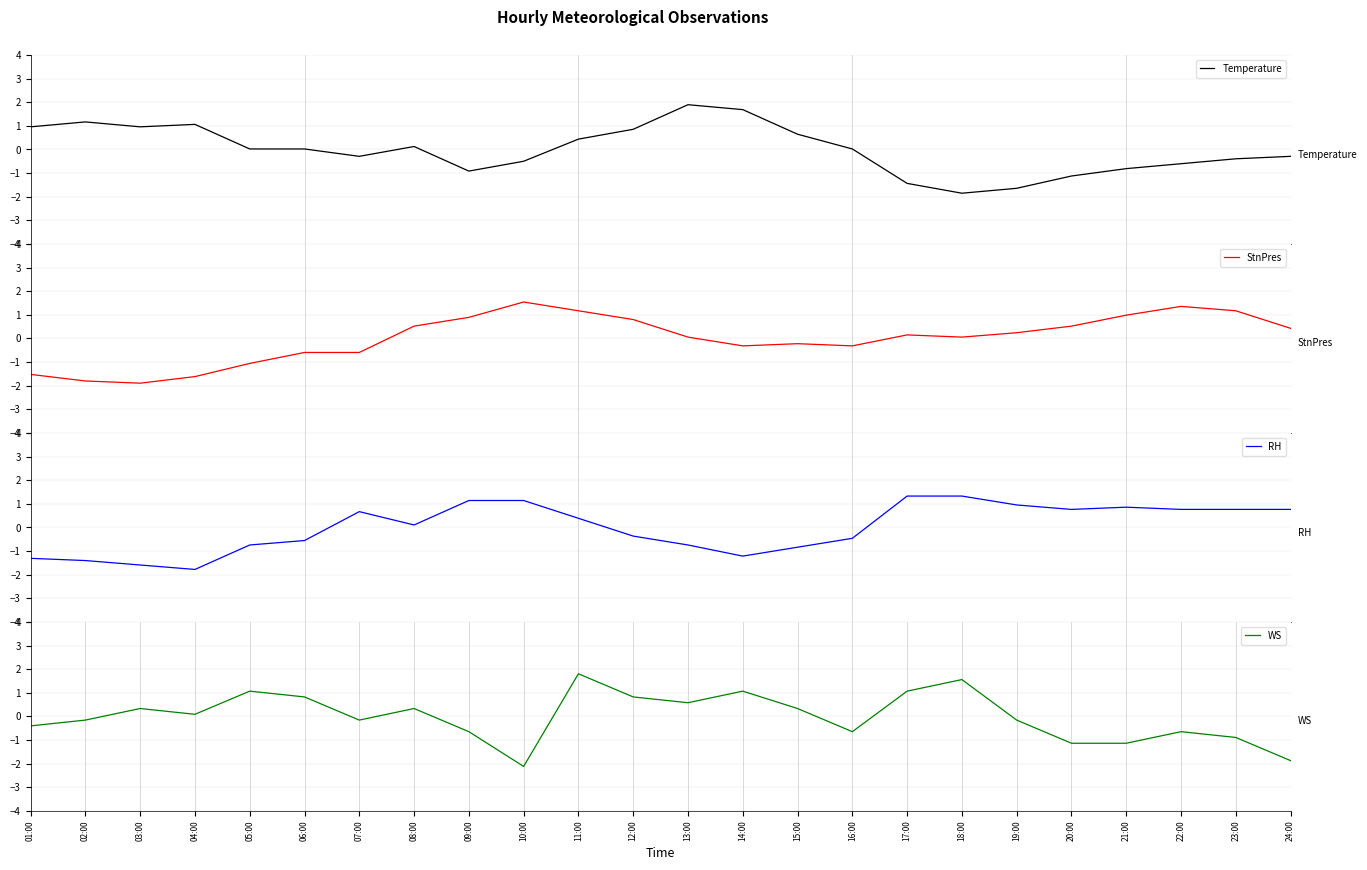

Does the chart have visible grid lines?

Yes